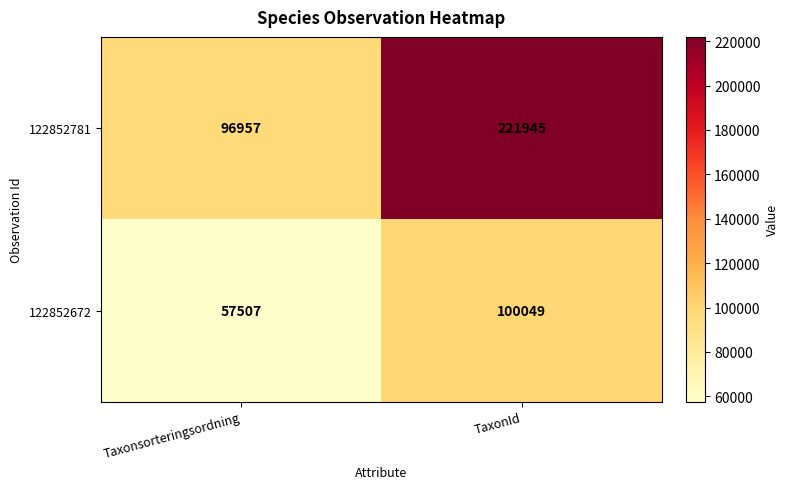

Count the number of categories in the chart.

2